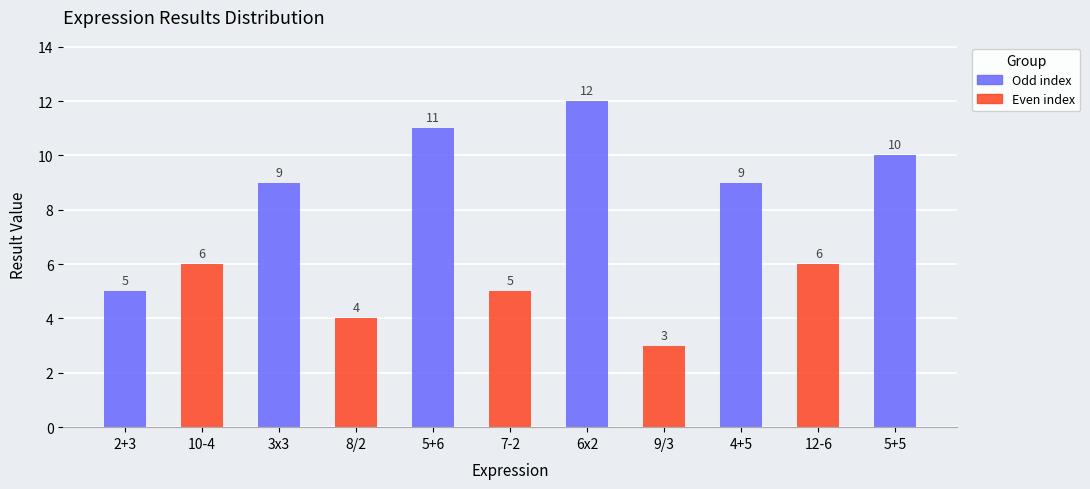

Reading left to right, what are all the values shown in this chart?

5	6	9	4	11	5	12	3	9	6	10